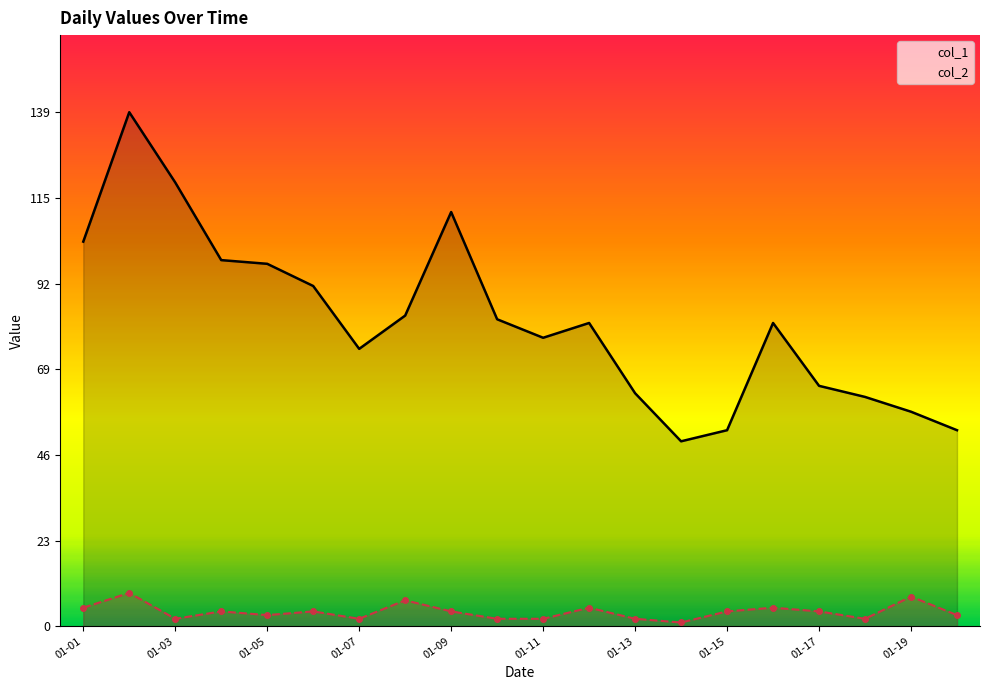

What is the difference between the col_1 values at 01-09 and 01-15?

59